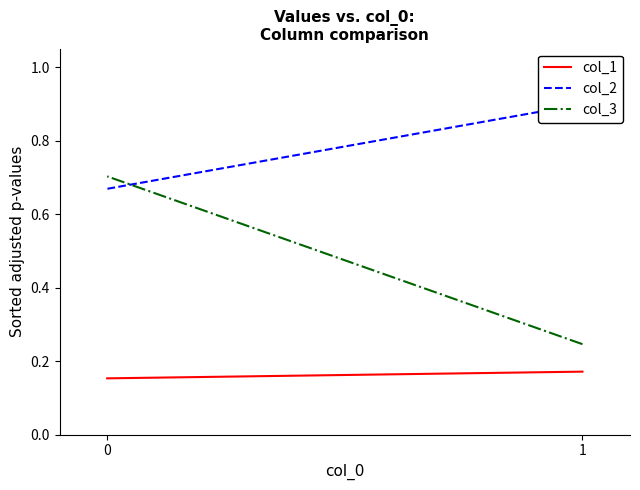

What is the highest value of the col_1 series?

0.2